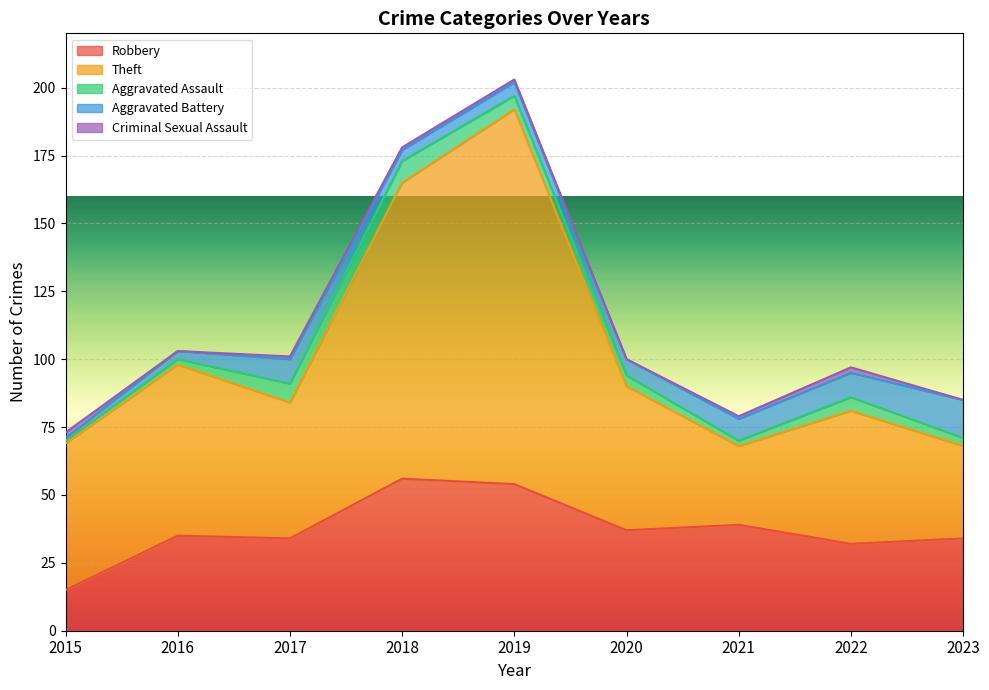

True or false: Theft has more than 0 interior local peaks.

True